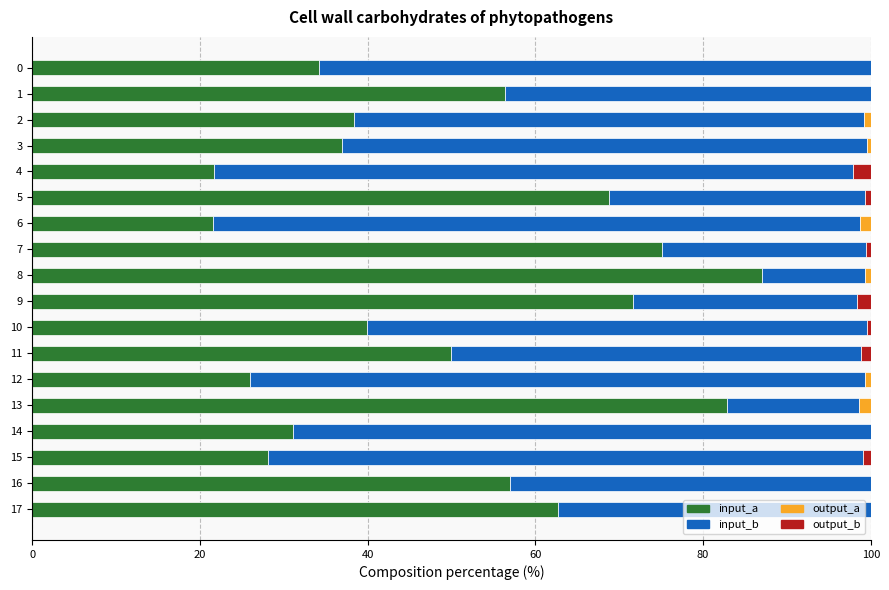

Count the number of categories in the chart.

18